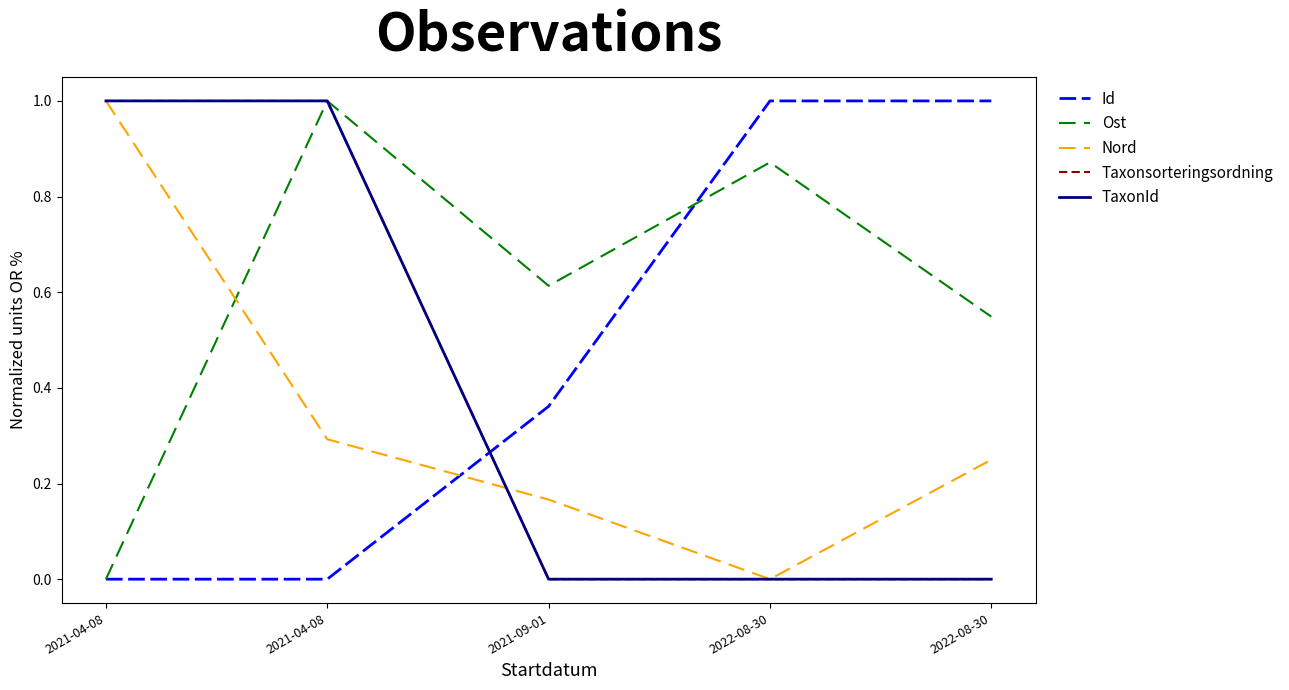

At how many categories does at least one series exceed 0?

5